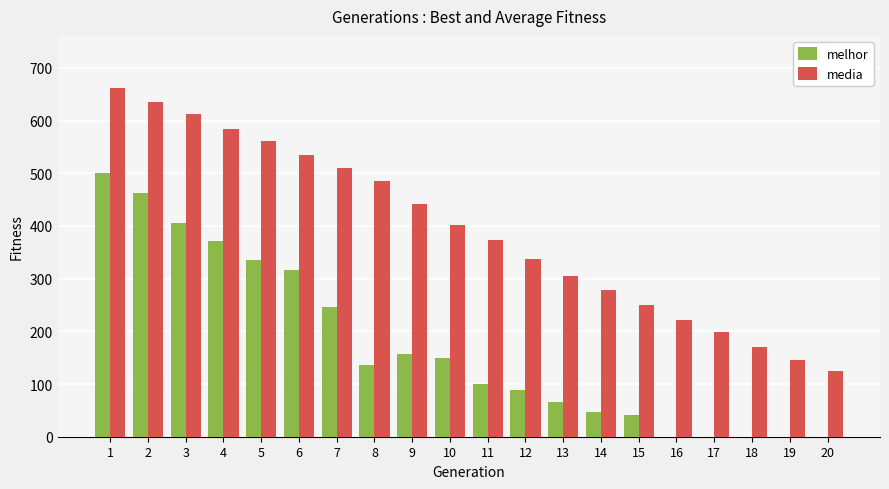

What is the greatest value displayed?

661.6